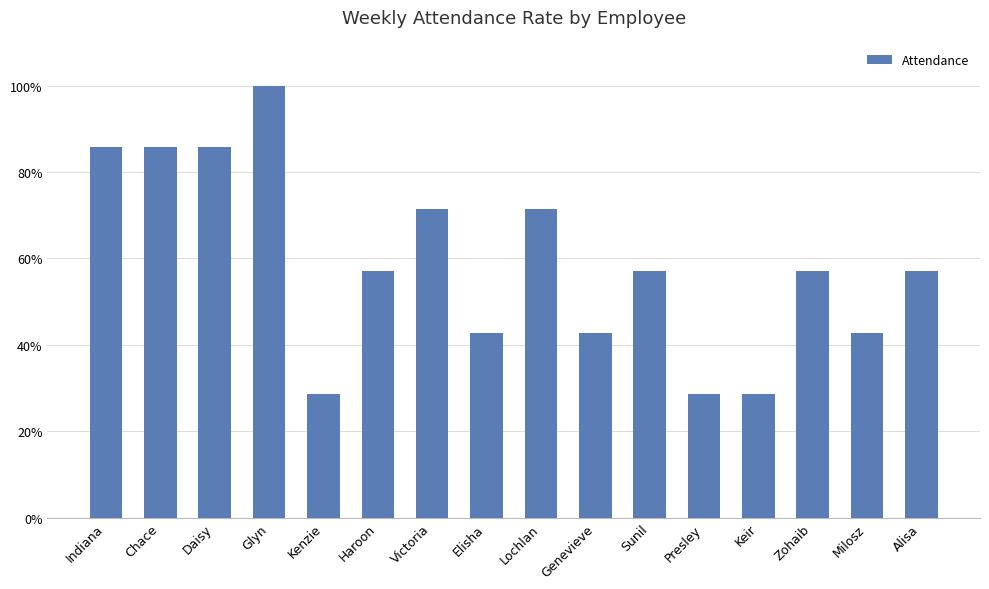

Are the bars horizontal?

No